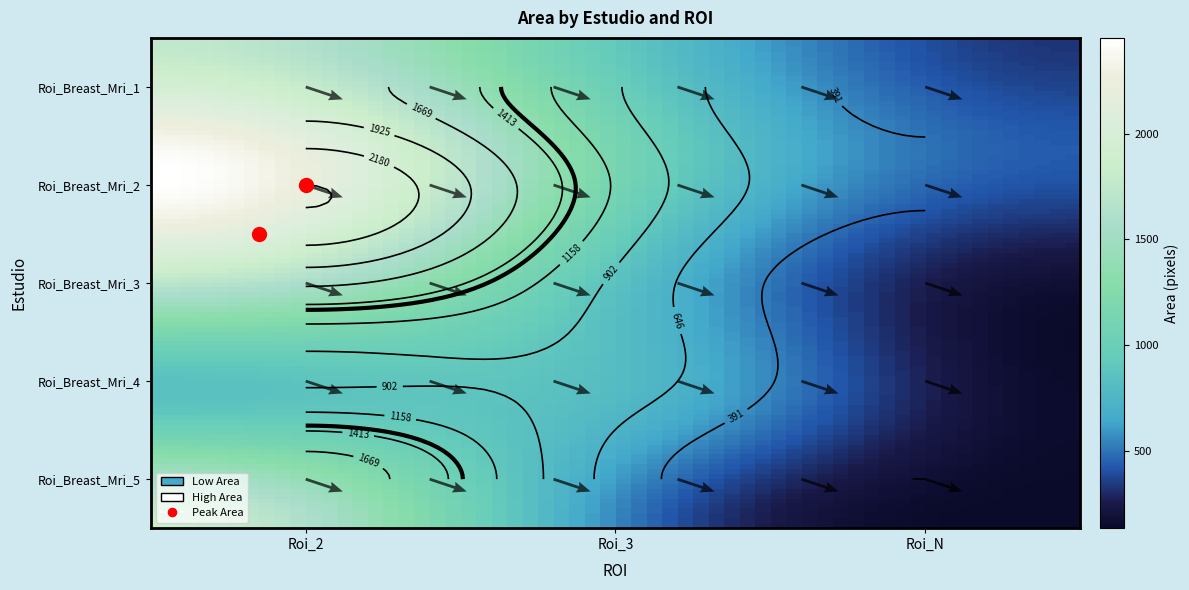

At how many categories does at least one series exceed 55?

3